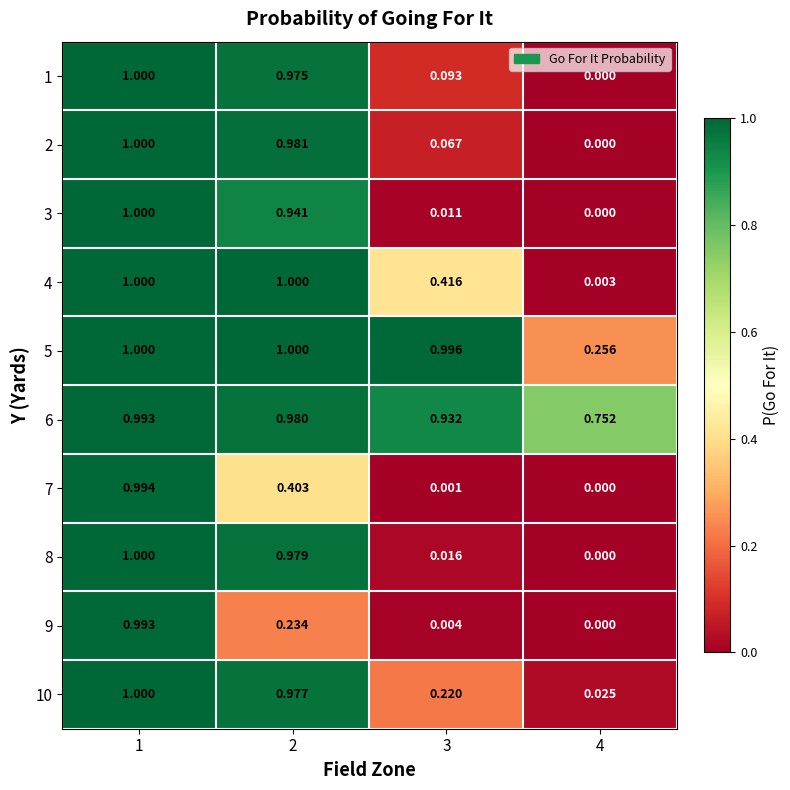

Is the value of 6 at 2 greater than the value of 8 at 3?

Yes